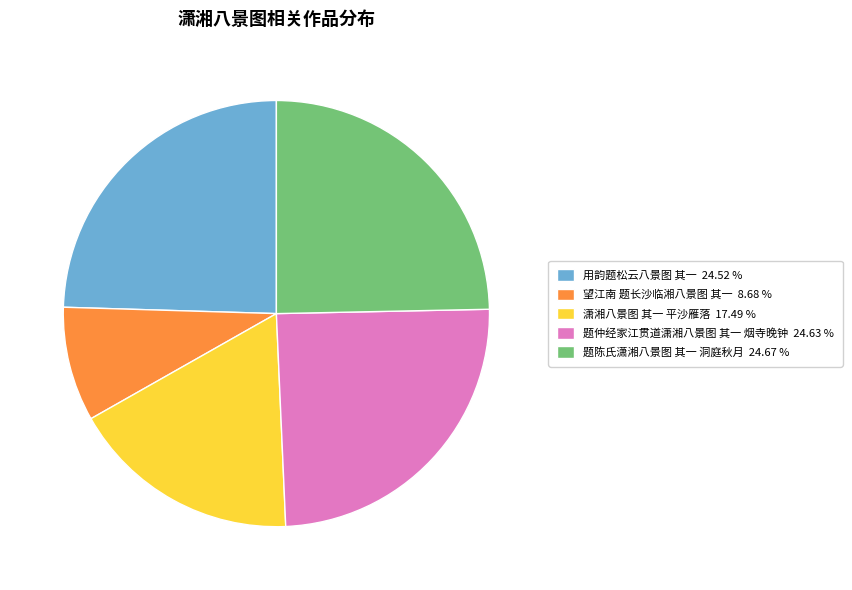

Between 望江南 题长沙临湘八景图 其一 8.68 % and 潇湘八景图 其一 平沙雁落 17.49 %, which is larger?

潇湘八景图 其一 平沙雁落 17.49 %